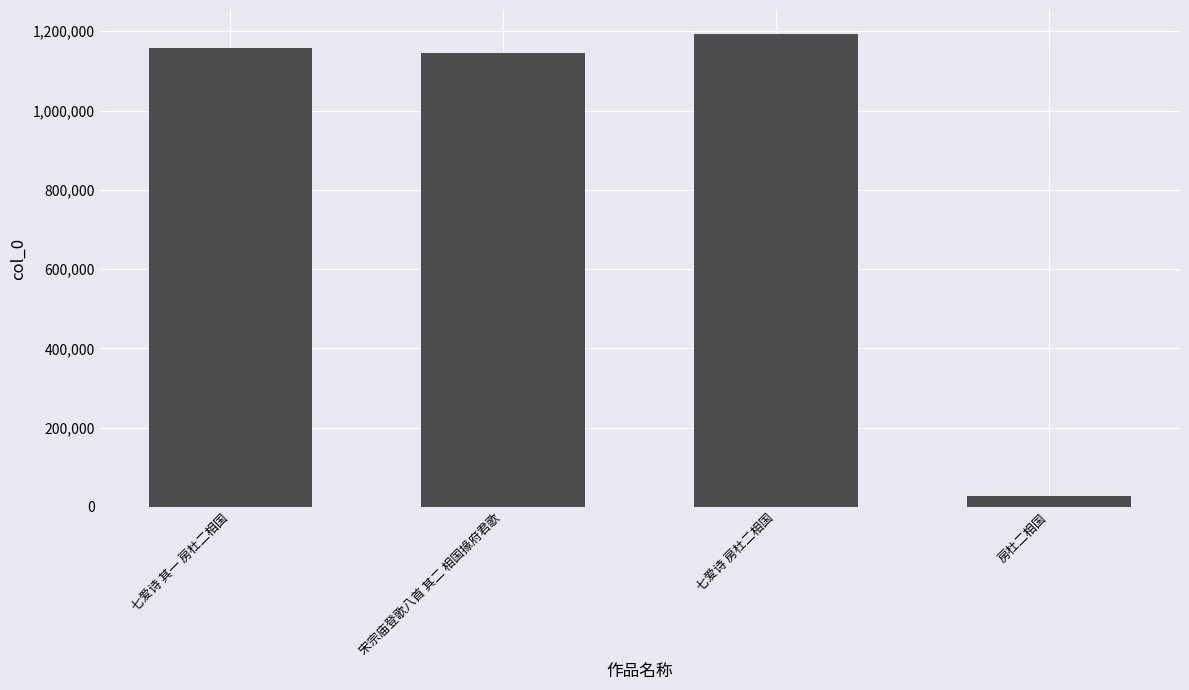

Where is the data nearest to the value 610898?

宋宗庙登歌八首 其二 相国掾府君歌